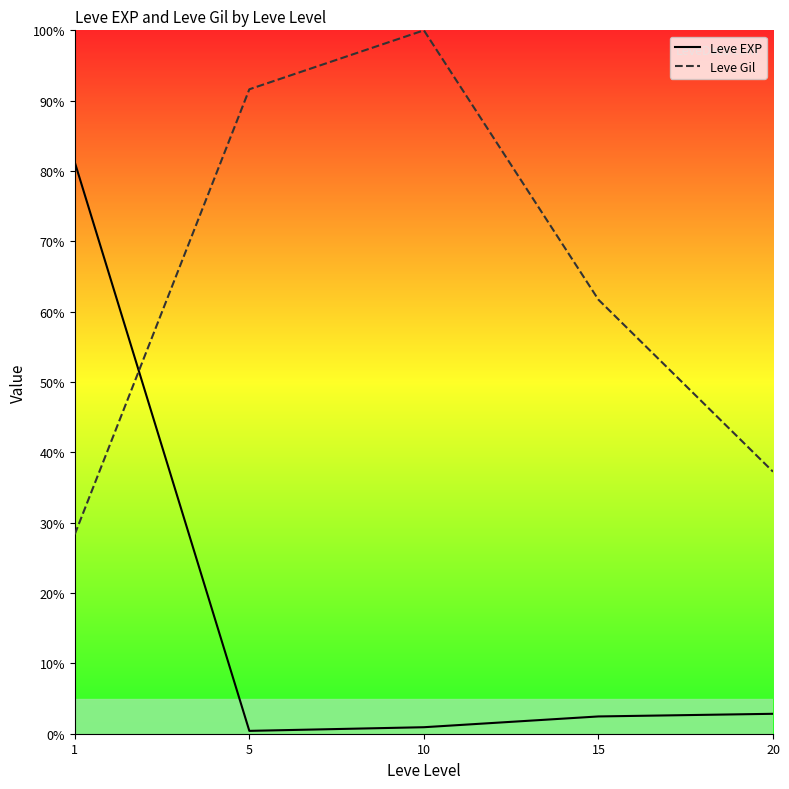

Where is Leve Gil nearest to the value 64?

15